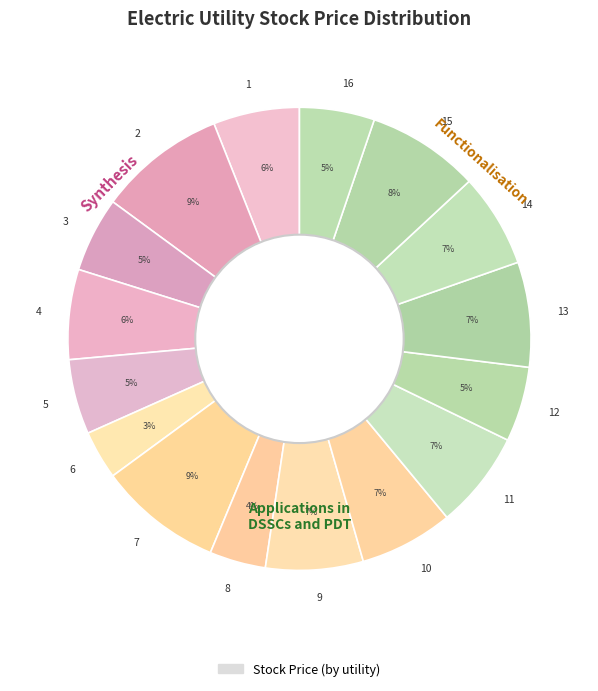

What is the smallest slice in the pie chart?

6